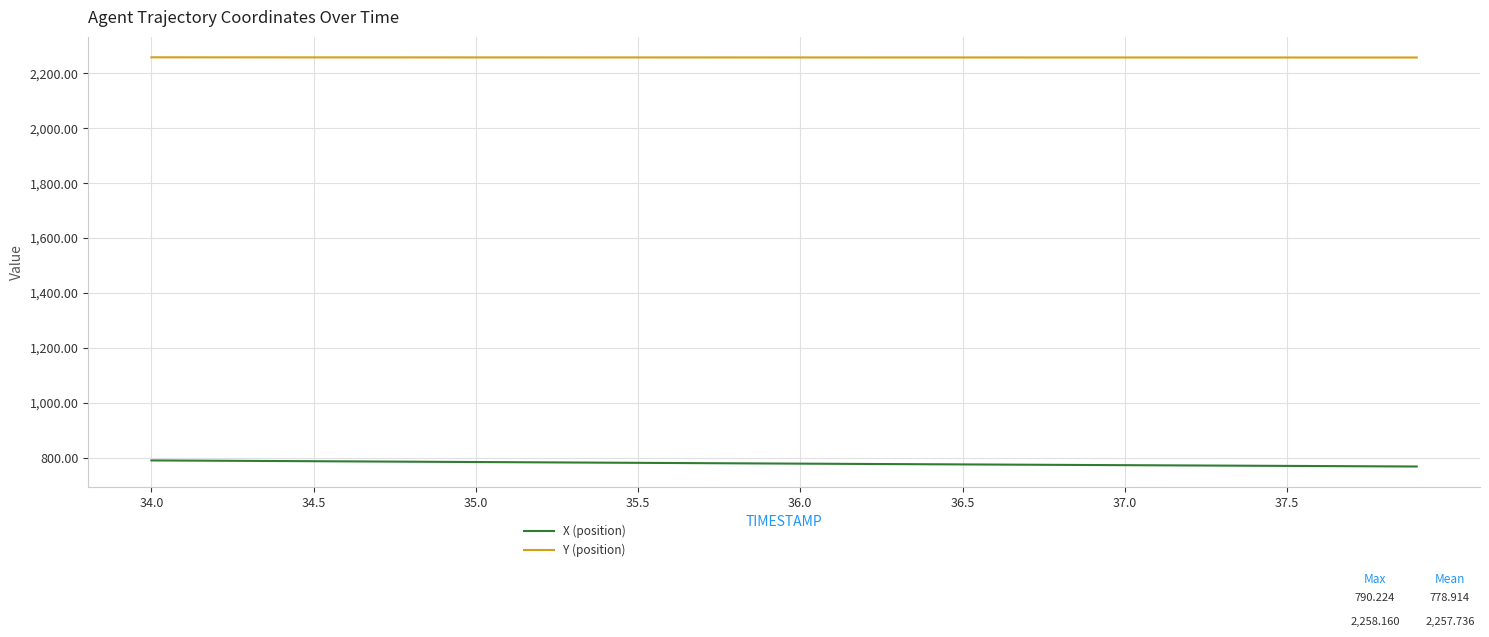

What is the greatest value displayed?

2258.2